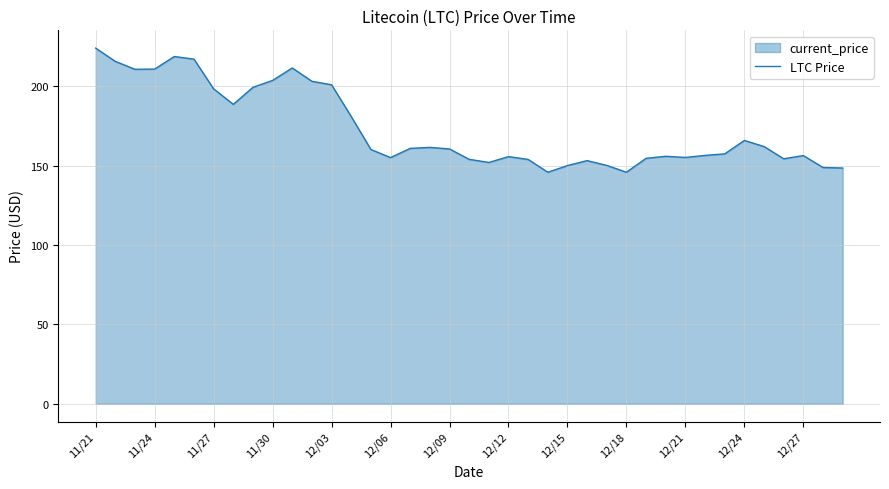

What is the value of the 17th point from the left?

160.9